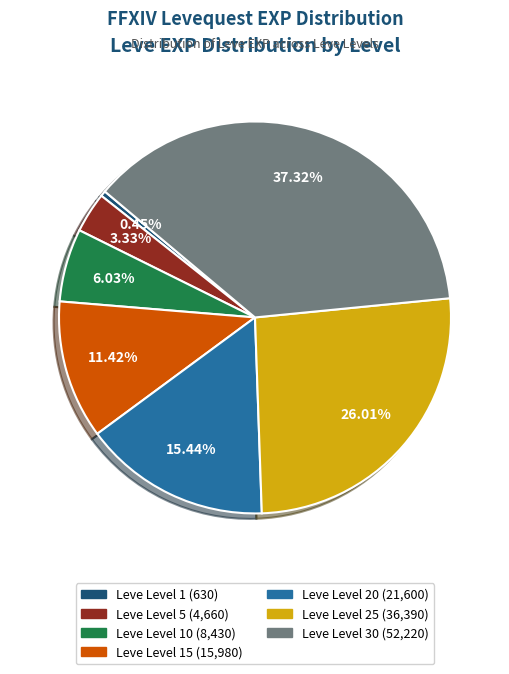

Does any single category account for the majority?

No